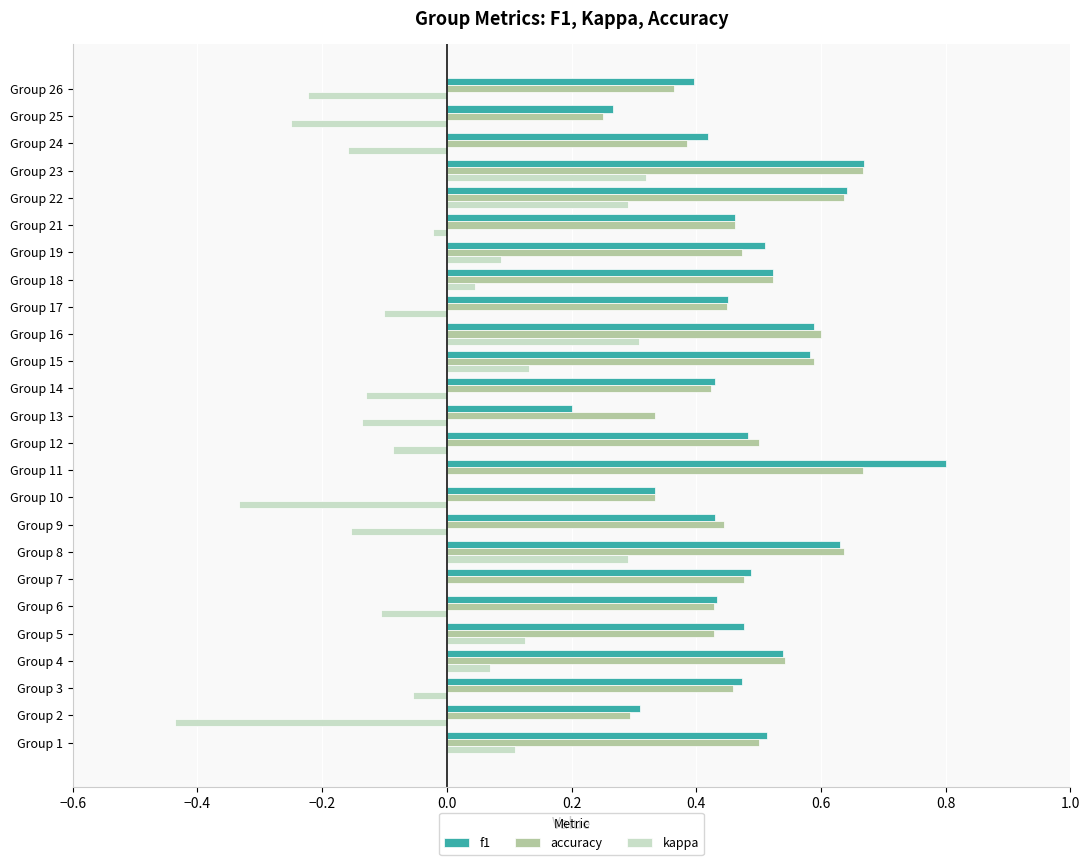

Count the number of data series in this chart.

3